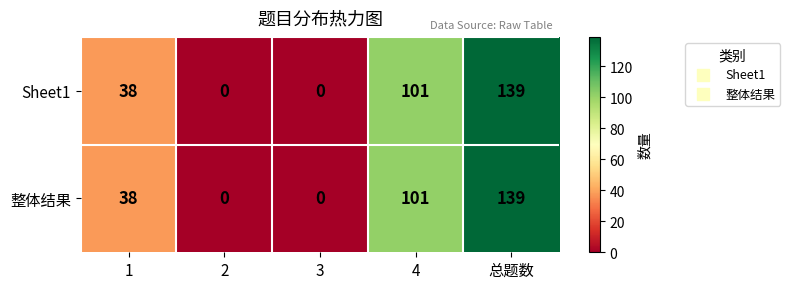

What is the maximum value shown in the chart?

139